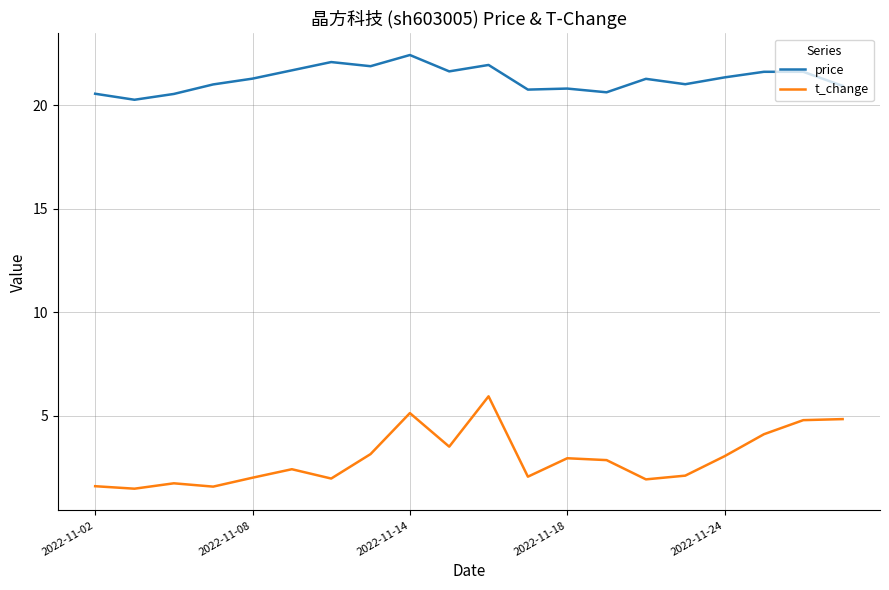

Which series has the largest range (max minus min)?

t_change